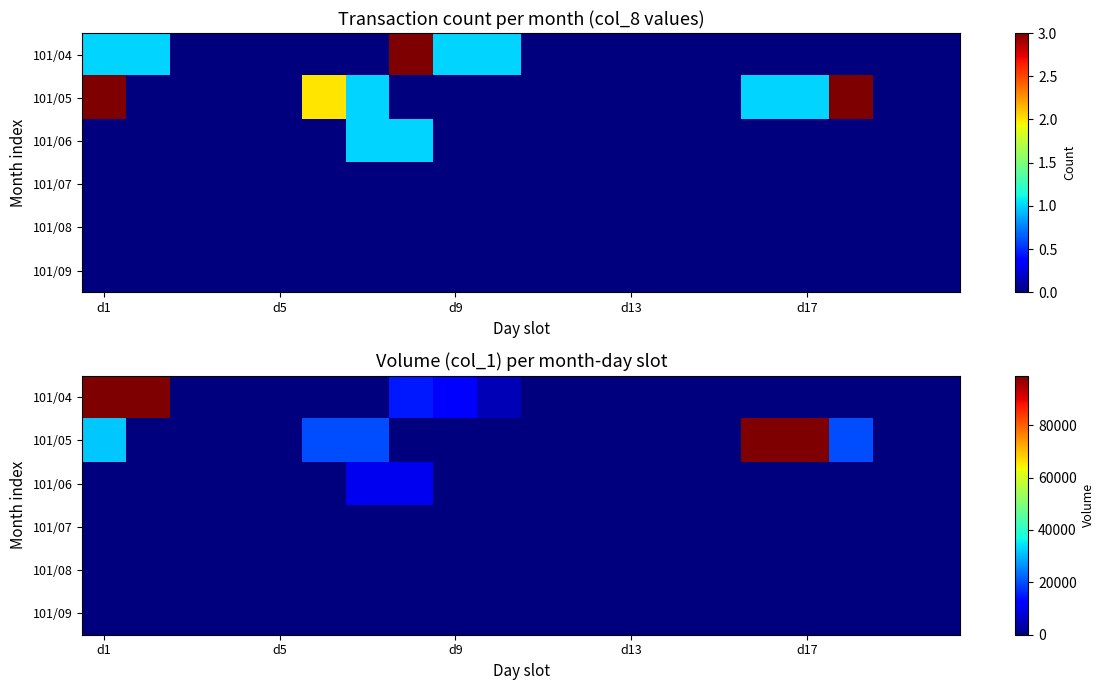

At how many categories does at least one series exceed 17660?

7